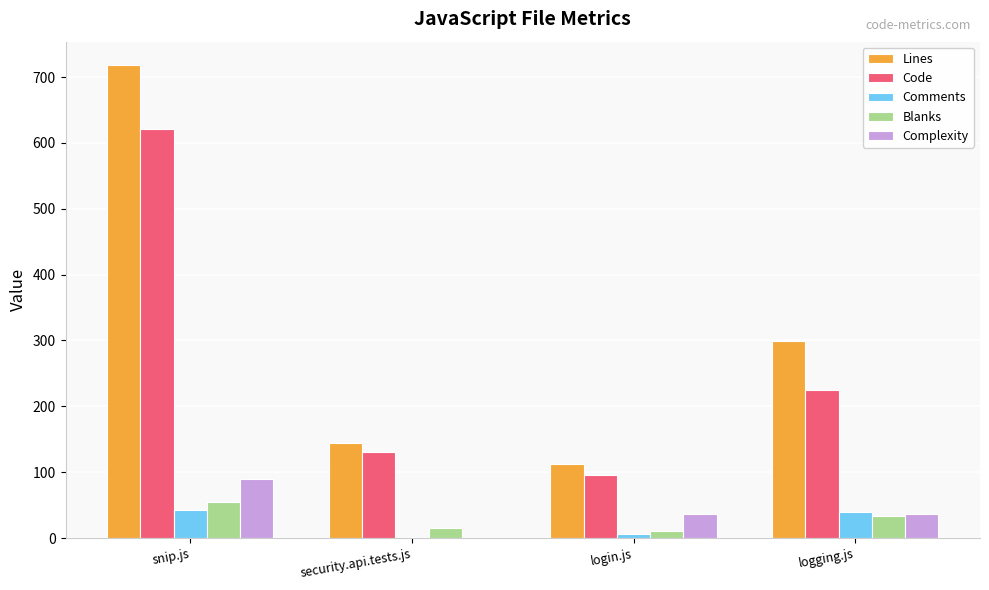

Count the number of categories in the chart.

4